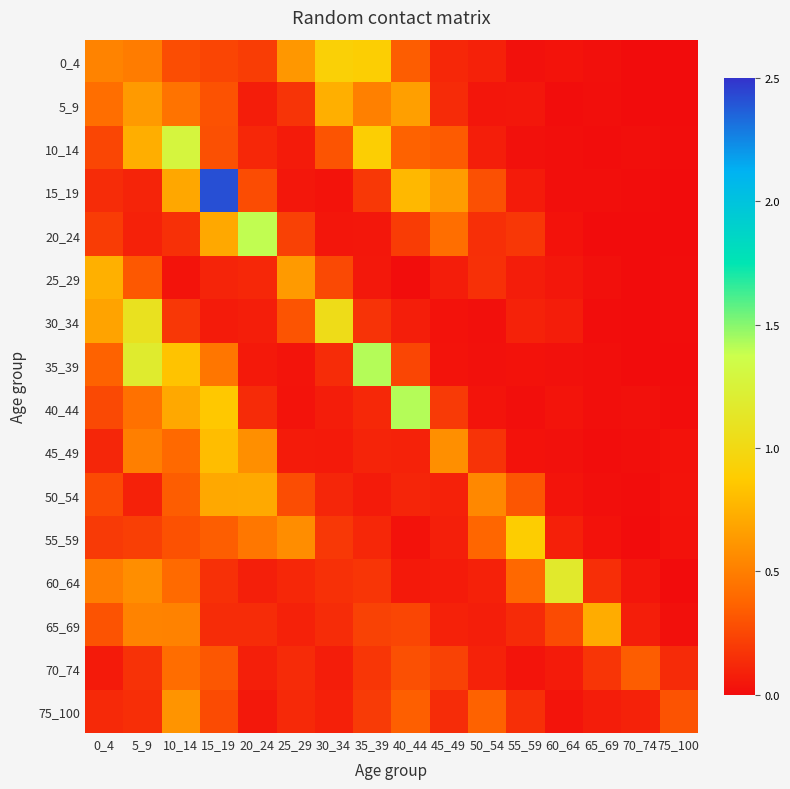

List the series in order of their peak value, lowest first.

70_74, 75_100, 50_54, 65_69, 5_9, 25_29, 45_49, 55_59, 0_4, 30_34, 60_64, 10_14, 20_24, 40_44, 35_39, 15_19